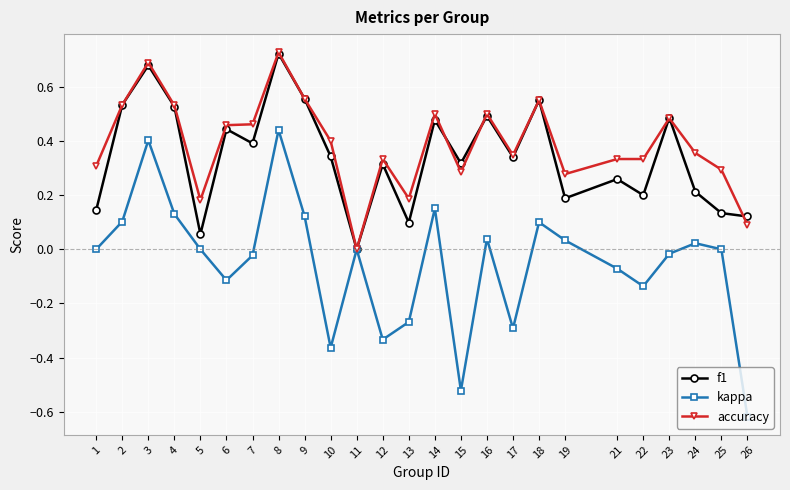

At which category does the chart reach its peak across all series?

8